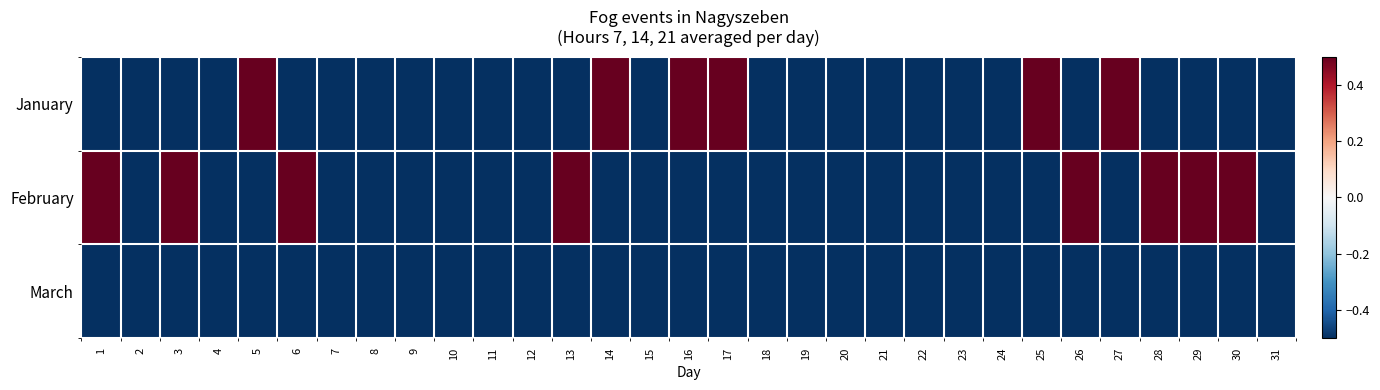

Reading left to right, what are all the values shown in this chart?

January: 1=-0.5	2=-0.5	3=-0.5	4=-0.5	5=0.5	6=-0.5	7=-0.5	8=-0.5	9=-0.5	10=-0.5	11=-0.5	12=-0.5	13=-0.5	14=0.5	15=-0.5	16=0.5	17=0.5	18=-0.5	19=-0.5	20=-0.5	21=-0.5	22=-0.5	23=-0.5	24=-0.5	25=0.5	26=-0.5	27=0.5	28=-0.5	29=-0.5	30=-0.5	31=-0.5
February: 1=0.5	2=-0.5	3=0.5	4=-0.5	5=-0.5	6=0.5	7=-0.5	8=-0.5	9=-0.5	10=-0.5	11=-0.5	12=-0.5	13=0.5	14=-0.5	15=-0.5	16=-0.5	17=-0.5	18=-0.5	19=-0.5	20=-0.5	21=-0.5	22=-0.5	23=-0.5	24=-0.5	25=-0.5	26=0.5	27=-0.5	28=0.5	29=0.5	30=0.5	31=-0.5
March: 1=-0.5	2=-0.5	3=-0.5	4=-0.5	5=-0.5	6=-0.5	7=-0.5	8=-0.5	9=-0.5	10=-0.5	11=-0.5	12=-0.5	13=-0.5	14=-0.5	15=-0.5	16=-0.5	17=-0.5	18=-0.5	19=-0.5	20=-0.5	21=-0.5	22=-0.5	23=-0.5	24=-0.5	25=-0.5	26=-0.5	27=-0.5	28=-0.5	29=-0.5	30=-0.5	31=-0.5